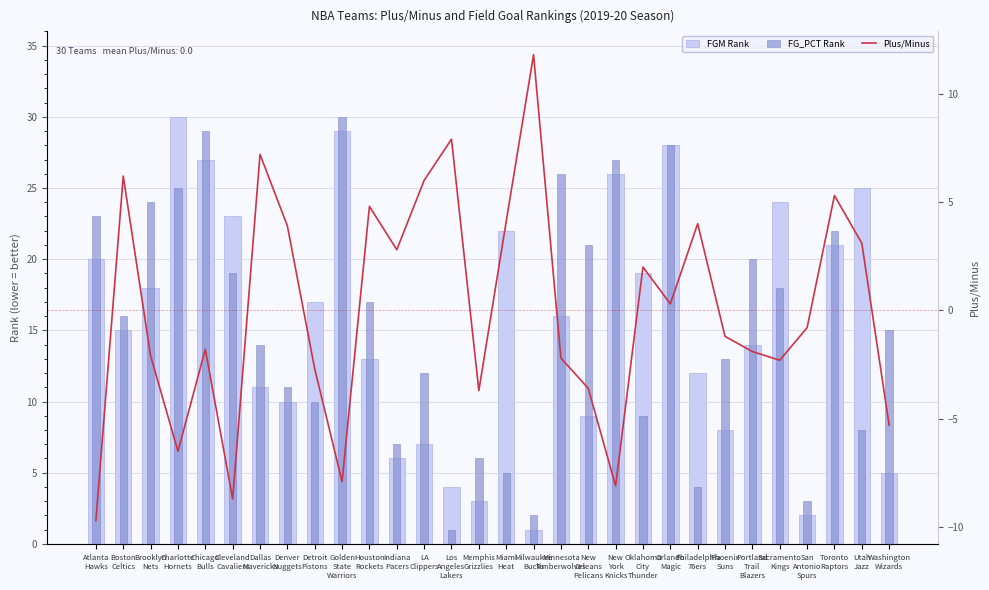

What is the sum of the Plus/Minus values at Indiana
Pacers and Houston
Rockets?

7.6